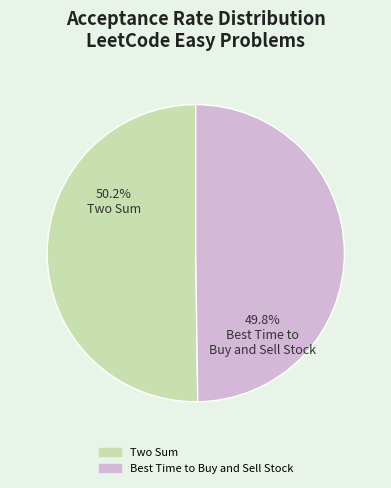

Is there any slice that represents more than half of the pie?

Yes